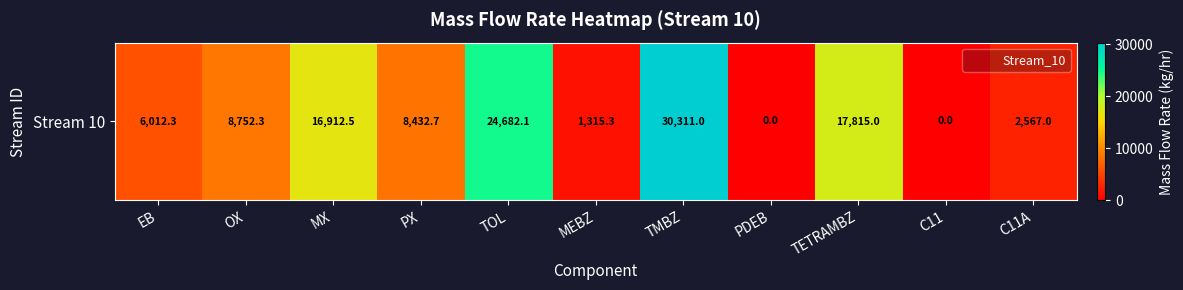

What is the change in value from TMBZ to PDEB?

-30311.0